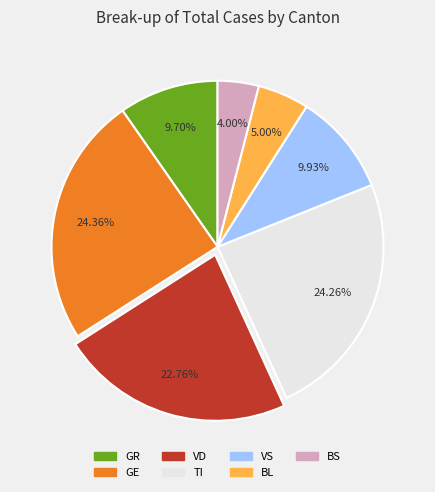

How many segments does this pie chart have?

7